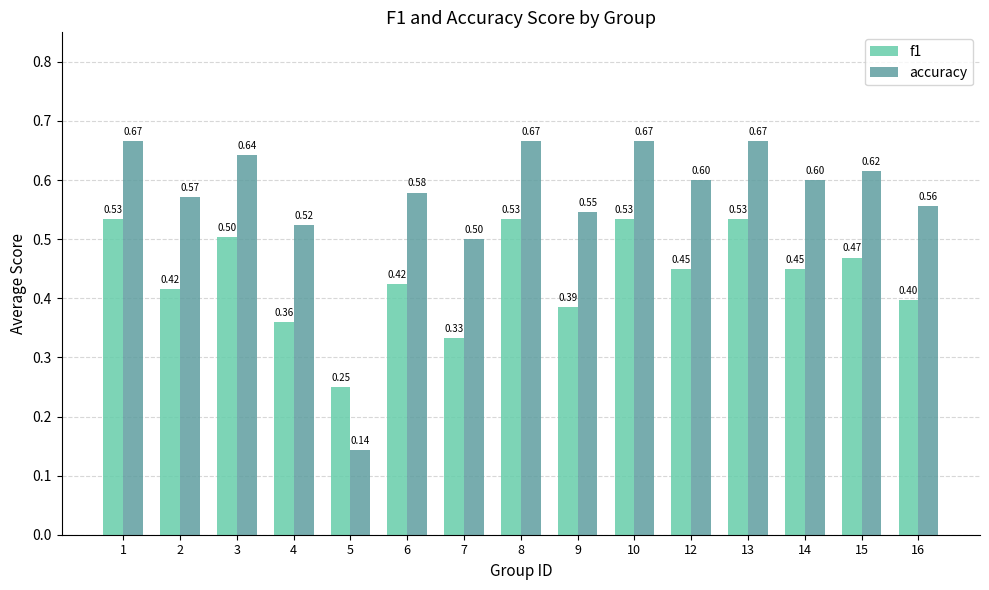

Are the bars grouped side by side (vs. stacked)?

Yes